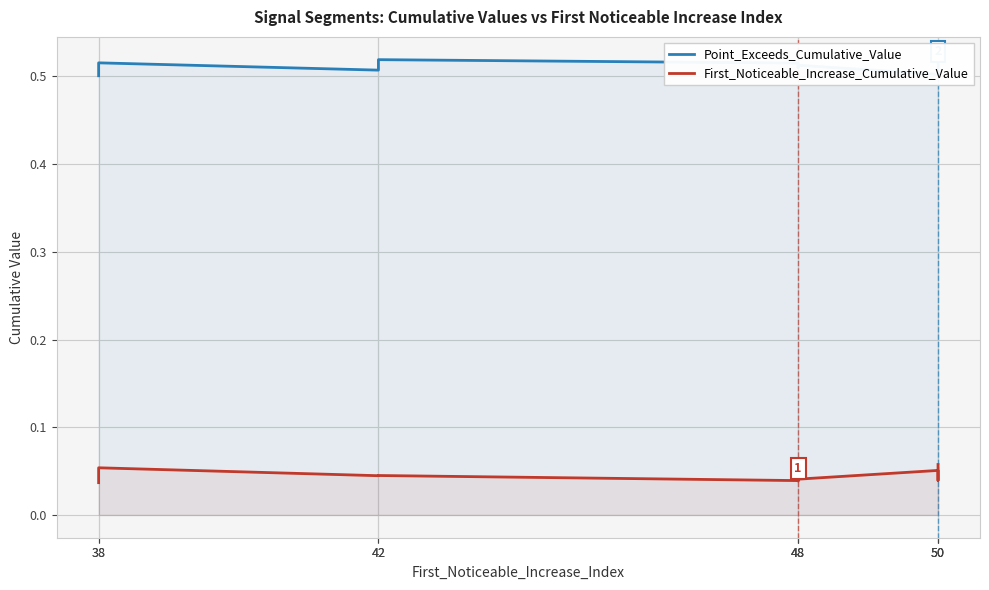

At which category does the chart reach its peak across all series?

42